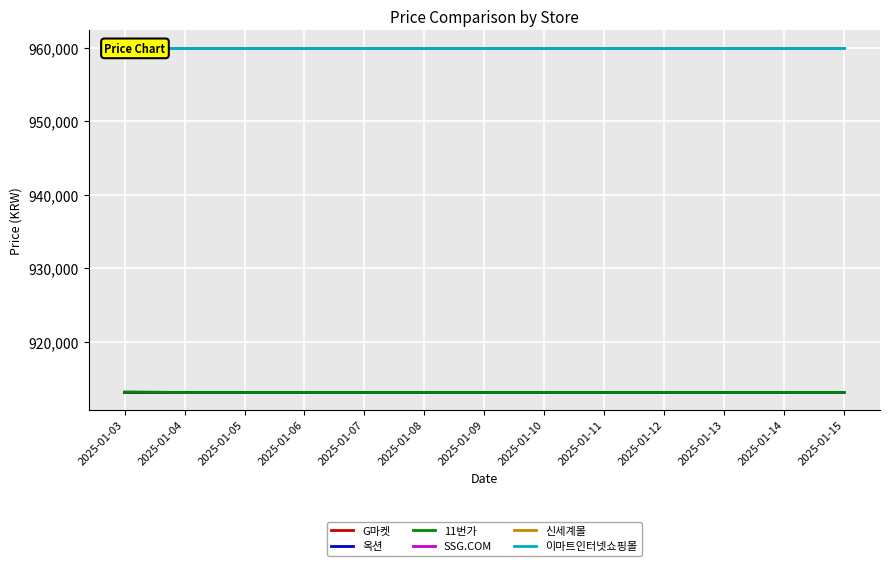

True or false: 11번가 has more than 1 points higher than both neighbors.

False